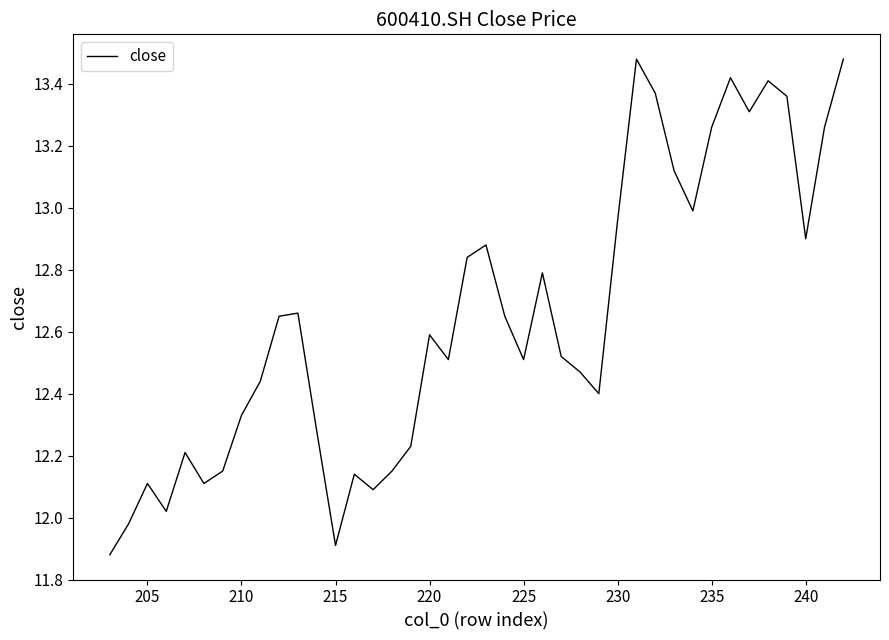

How many interior local peaks (higher than both neighbors) does the data have?

10